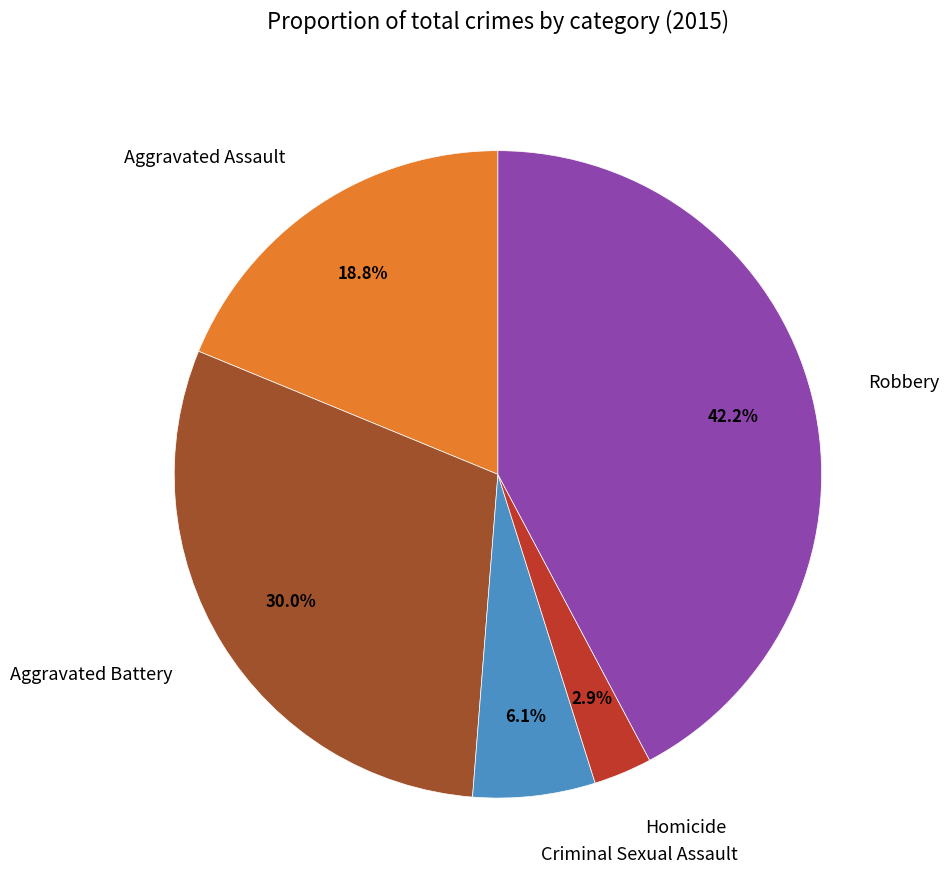

To the nearest percent, what is the combined percentage of Aggravated Battery and Robbery?

72%